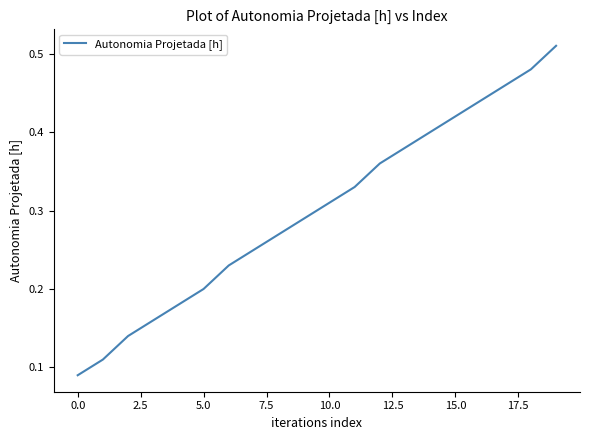

Where is the data nearest to the value 0?

0.0